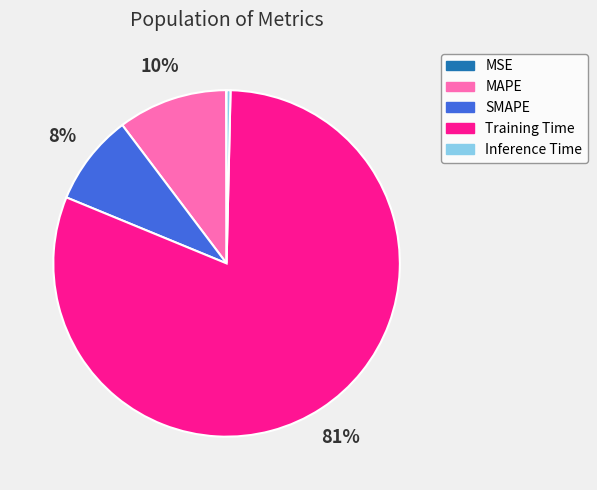

Do MAPE and SMAPE together represent more than half of the pie?

No